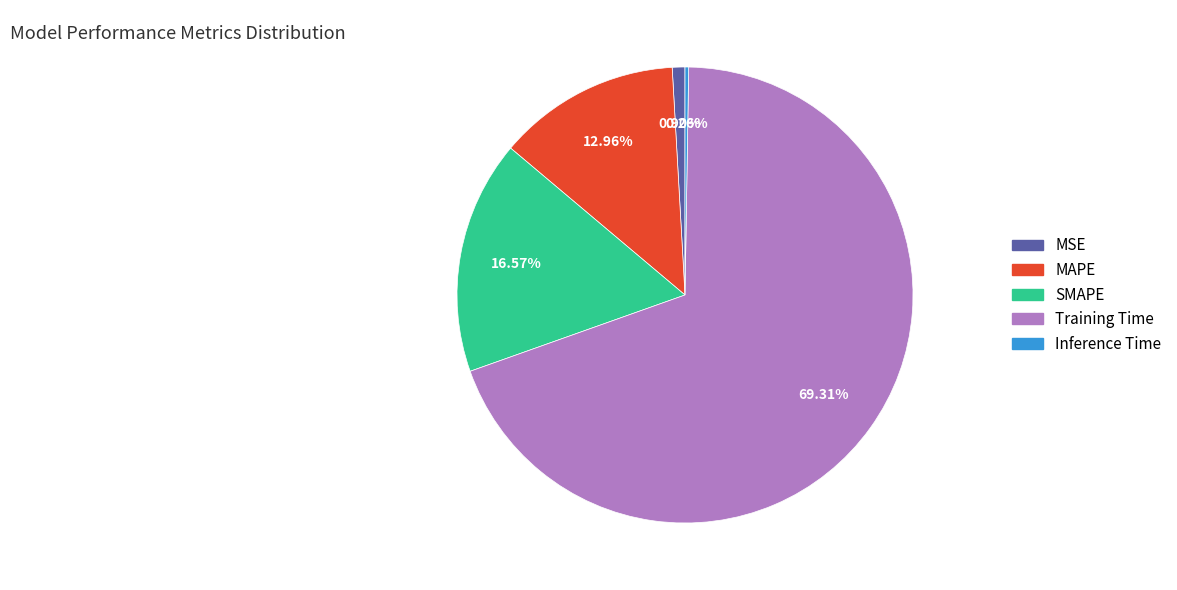

The Training Time slice represents 69% of the pie. True or false?

True